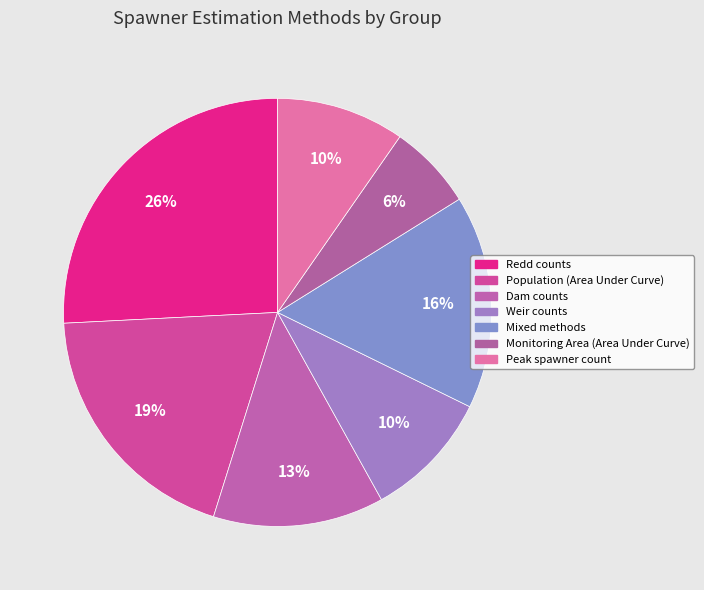

Is there a majority slice in this chart?

No